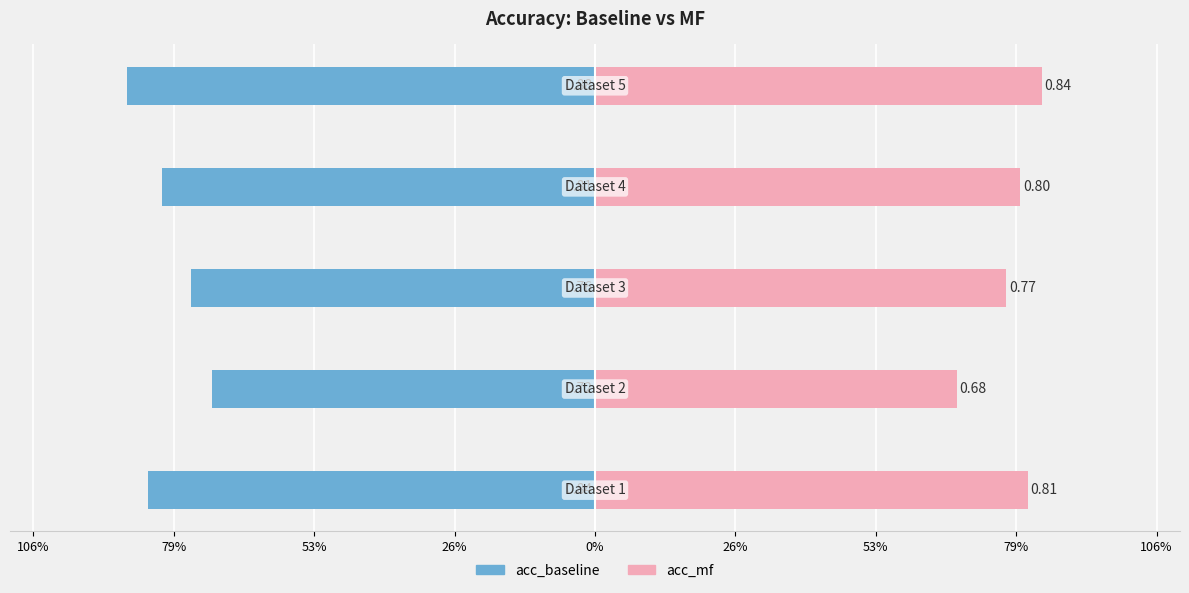

What is the value of the acc_baseline bar at the 2nd from the left?

-0.7